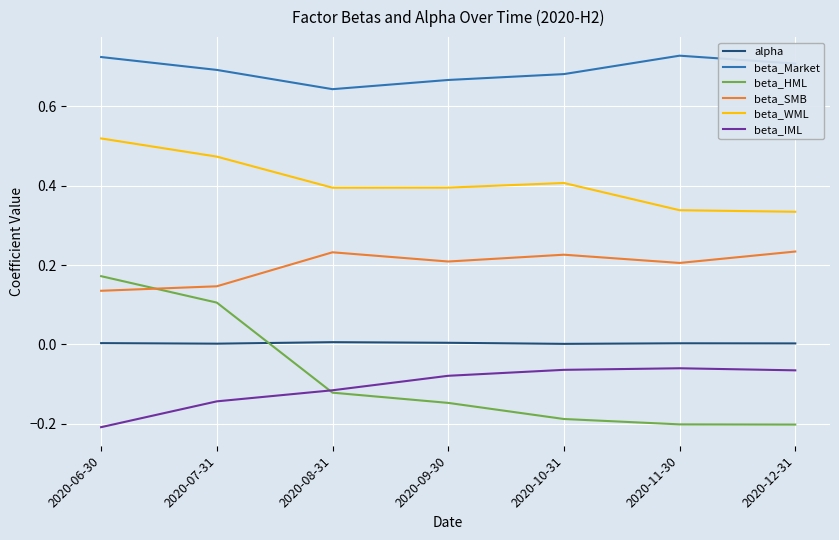

Is this an area chart (filled region under the line)?

No